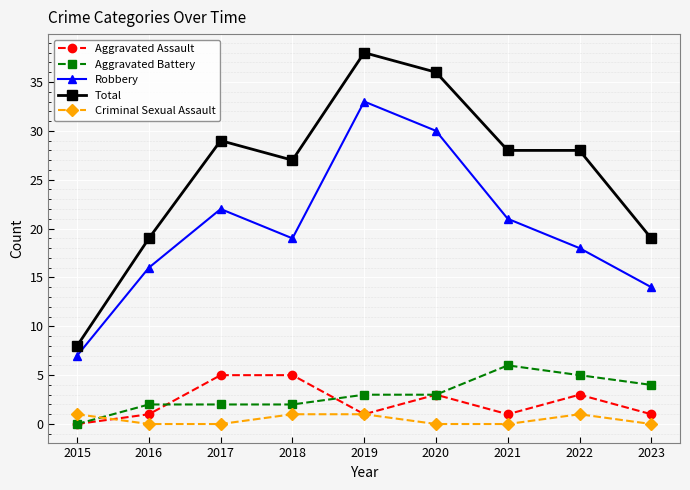

What value does the Robbery series have at 2019, to the nearest 10?

30